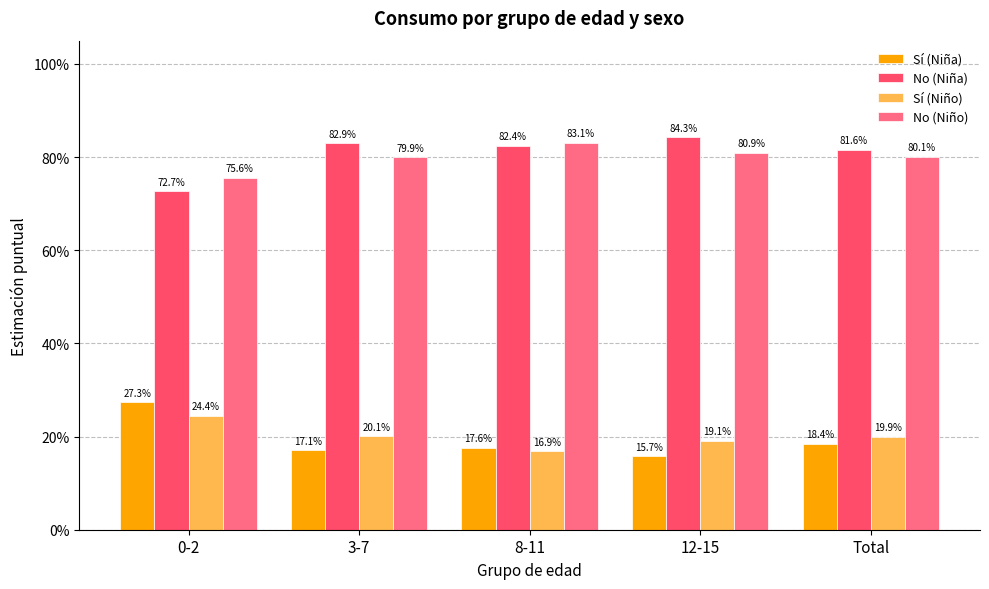

What is the label of the 4th bar from the left?

12-15